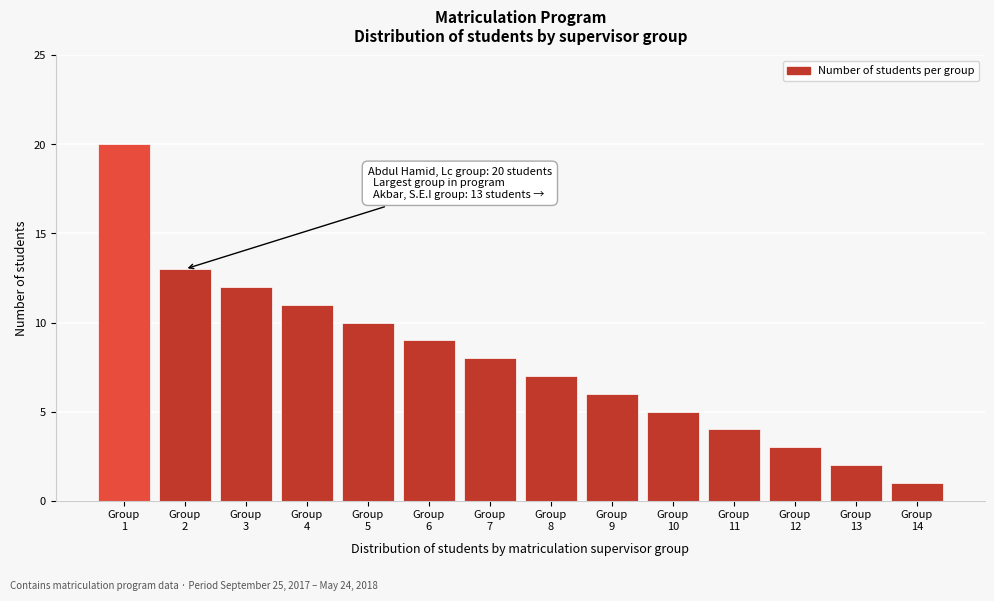

Reading left to right, list all the values displayed in this chart.

20	13	12	11	10	9	8	7	6	5	4	3	2	1